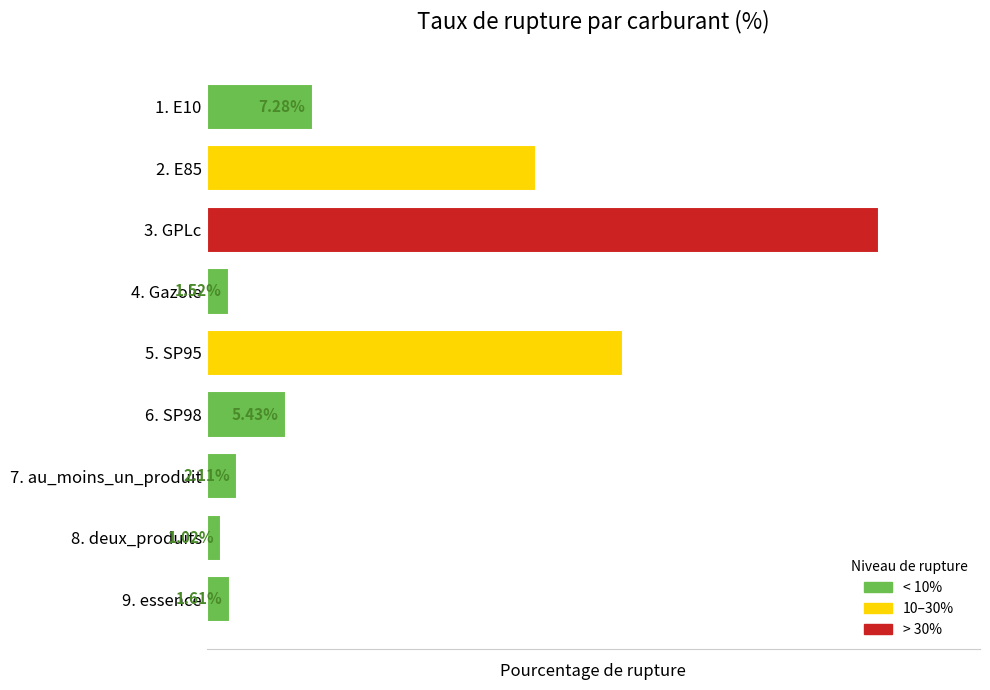

Rank the categories by value from lowest to highest.

8. deux_produits, 4. Gazole, 9. essence, 7. au_moins_un_produit, 6. SP98, 1. E10, 2. E85, 5. SP95, 3. GPLc